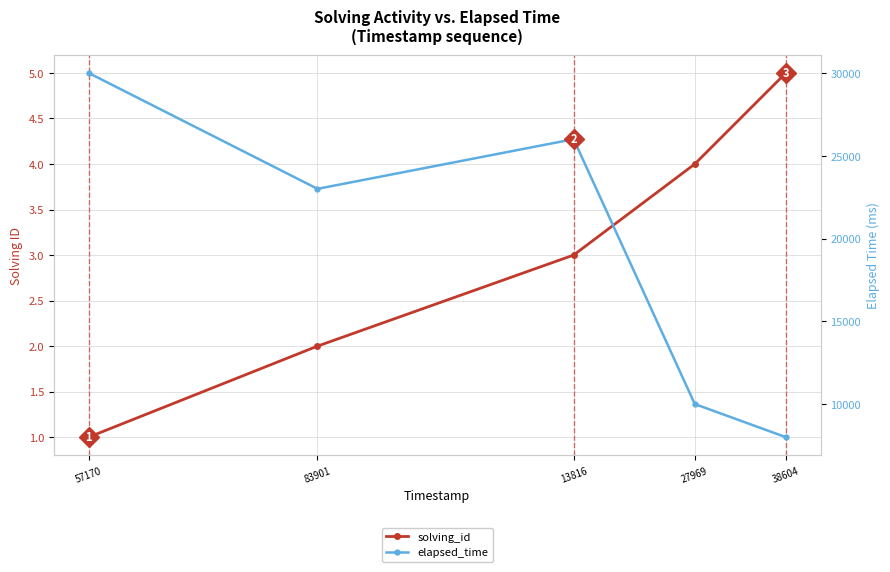

Which has a higher value, 83901 or 57170?

83901